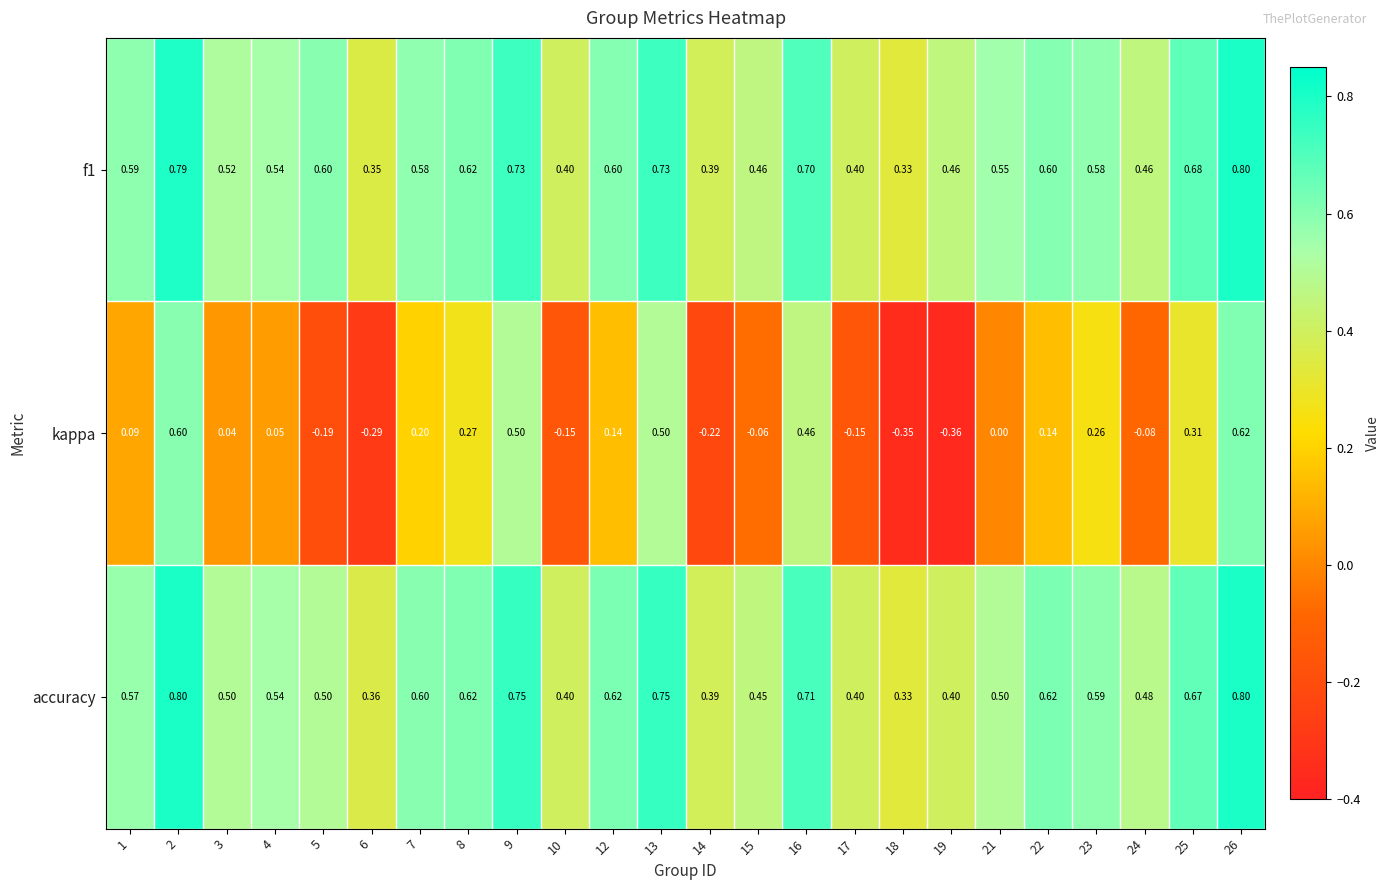

Which series changed the most between 2 and 13?

kappa